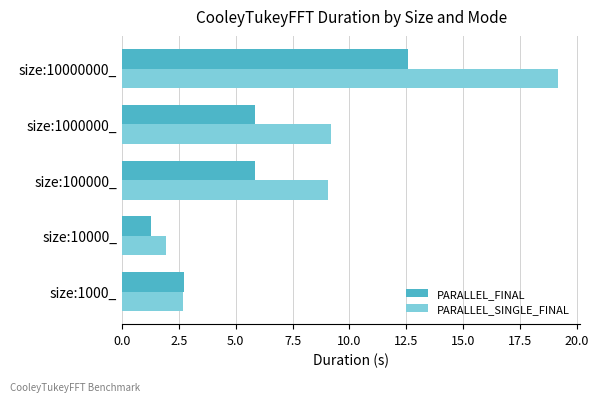

Count the number of data series in this chart.

2